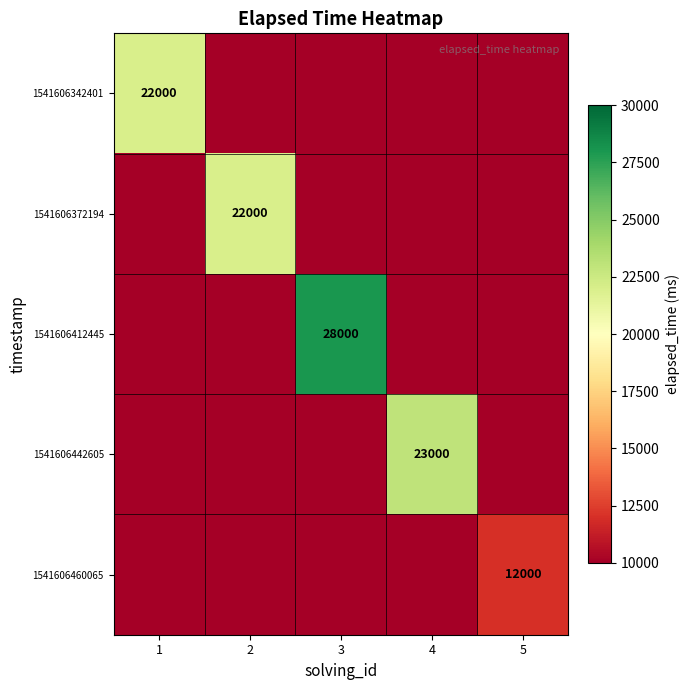

The value of 1541606412445 at 4 is 0. True or false?

True